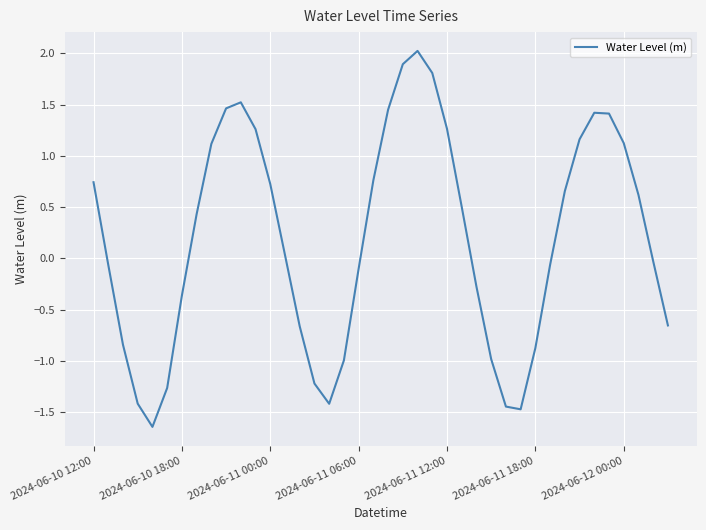

What is the maximum value shown in the chart?

2.0